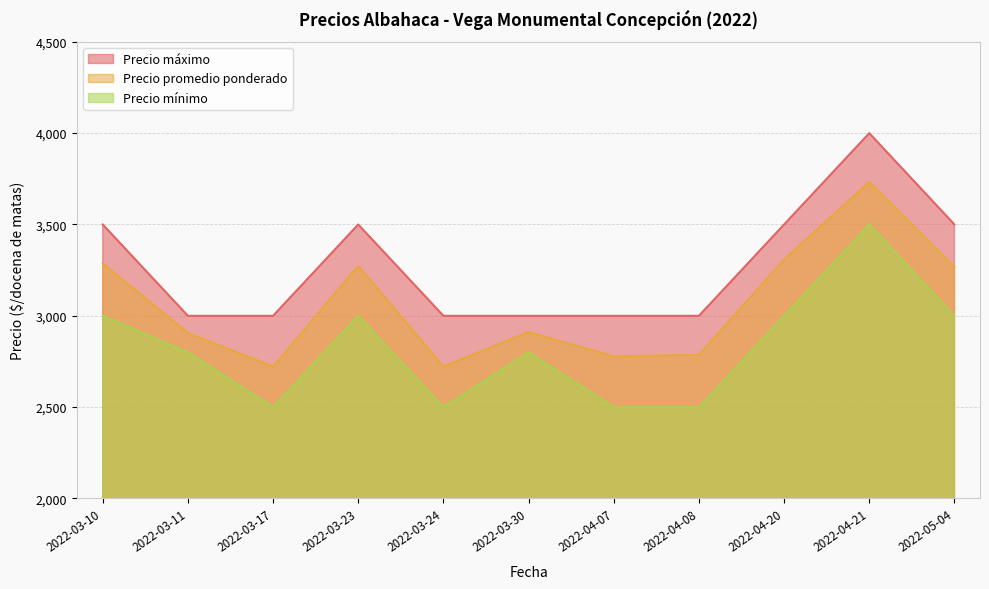

Reading right to left, what are all the values shown in this chart?

Precio promedio ponderado: 3267	3733	3308	2786	2778	2911	2722	3273	2722	2906	3286
Precio mínimo: 3000	3500	3000	2500	2500	2800	2500	3000	2500	2800	3000
Precio máximo: 3500	4000	3500	3000	3000	3000	3000	3500	3000	3000	3500